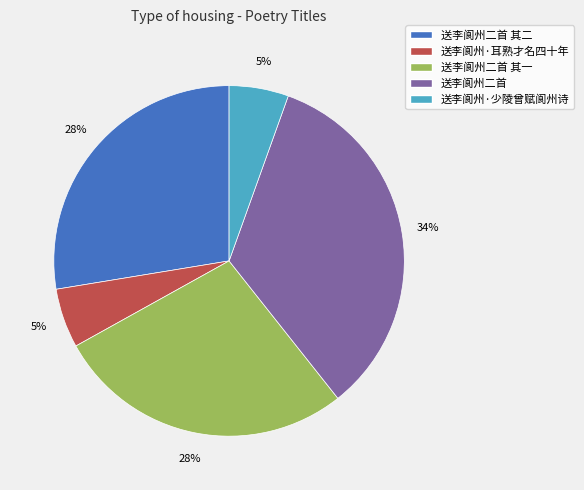

How many segments does this pie chart have?

5